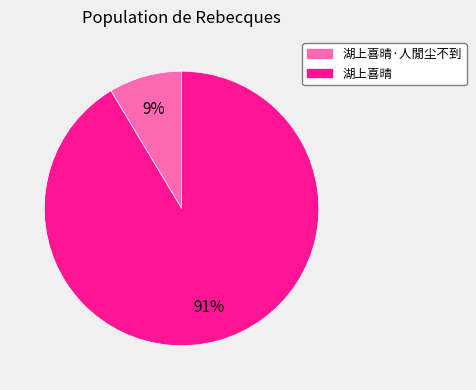

To the nearest percent, what is the average slice percentage?

50%